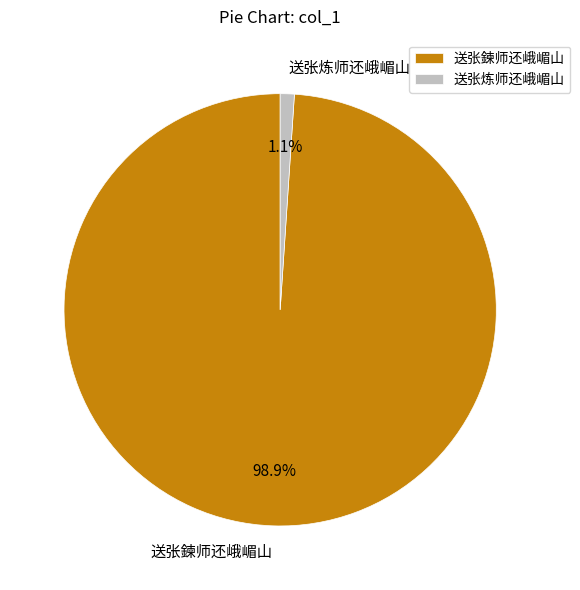

To the nearest percent, what is the average slice percentage?

50%